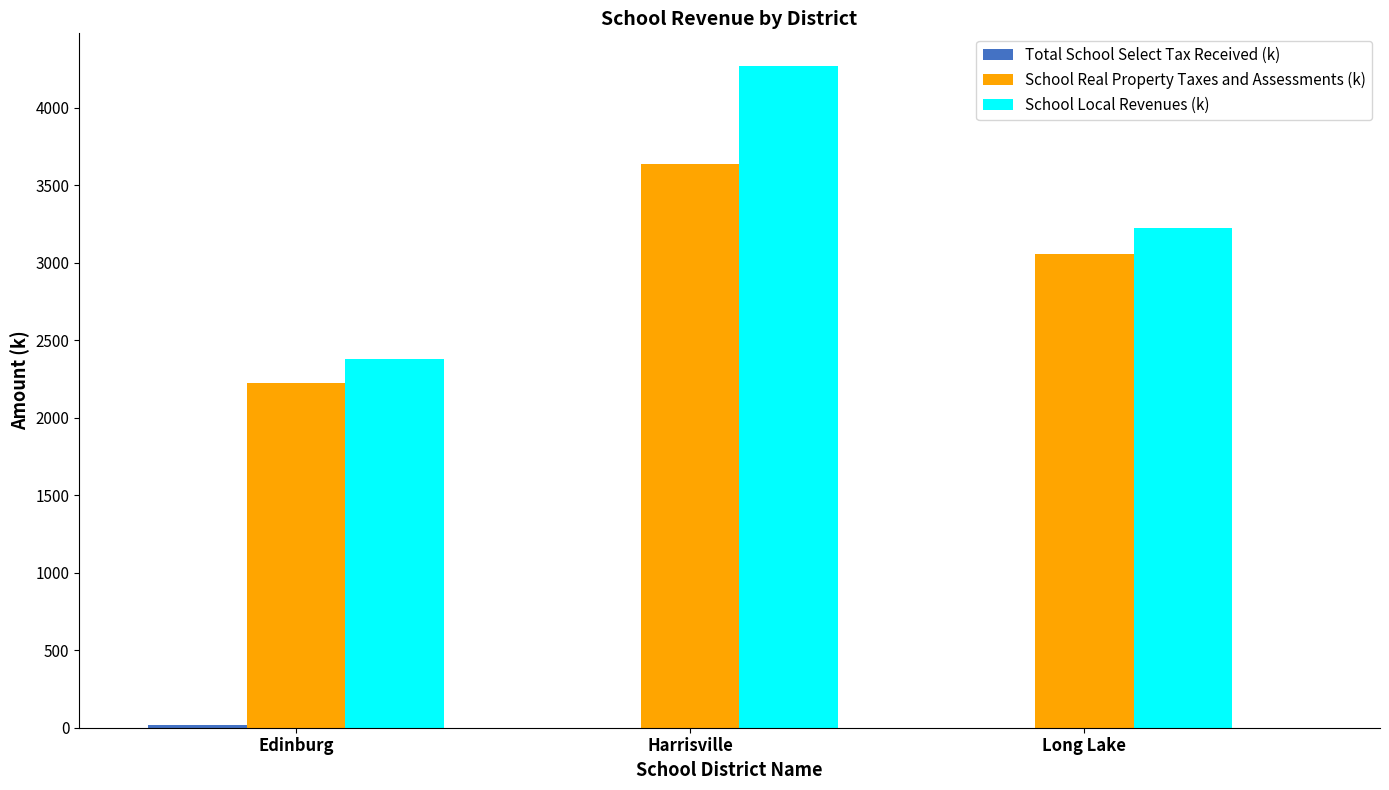

The School Real Property Taxes and Assessments (k) series shows 2227.6 at Edinburg. True or false?

True